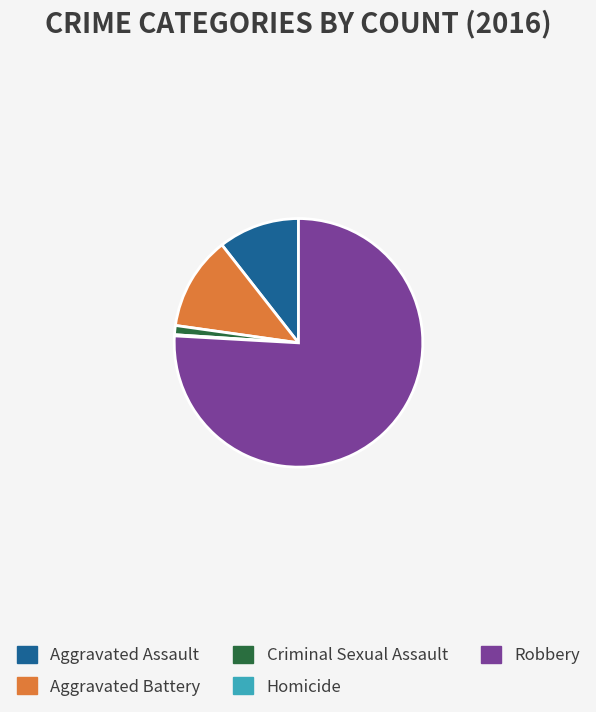

What is the largest slice in the pie chart?

Robbery